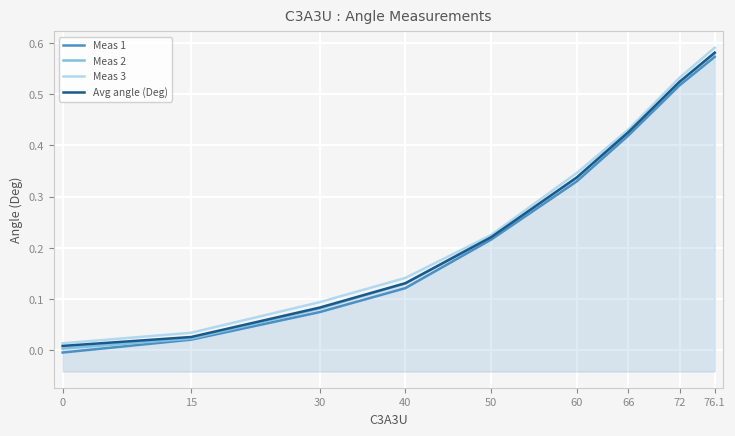

True or false: Meas 2 and Meas 3 cross at least once.

False